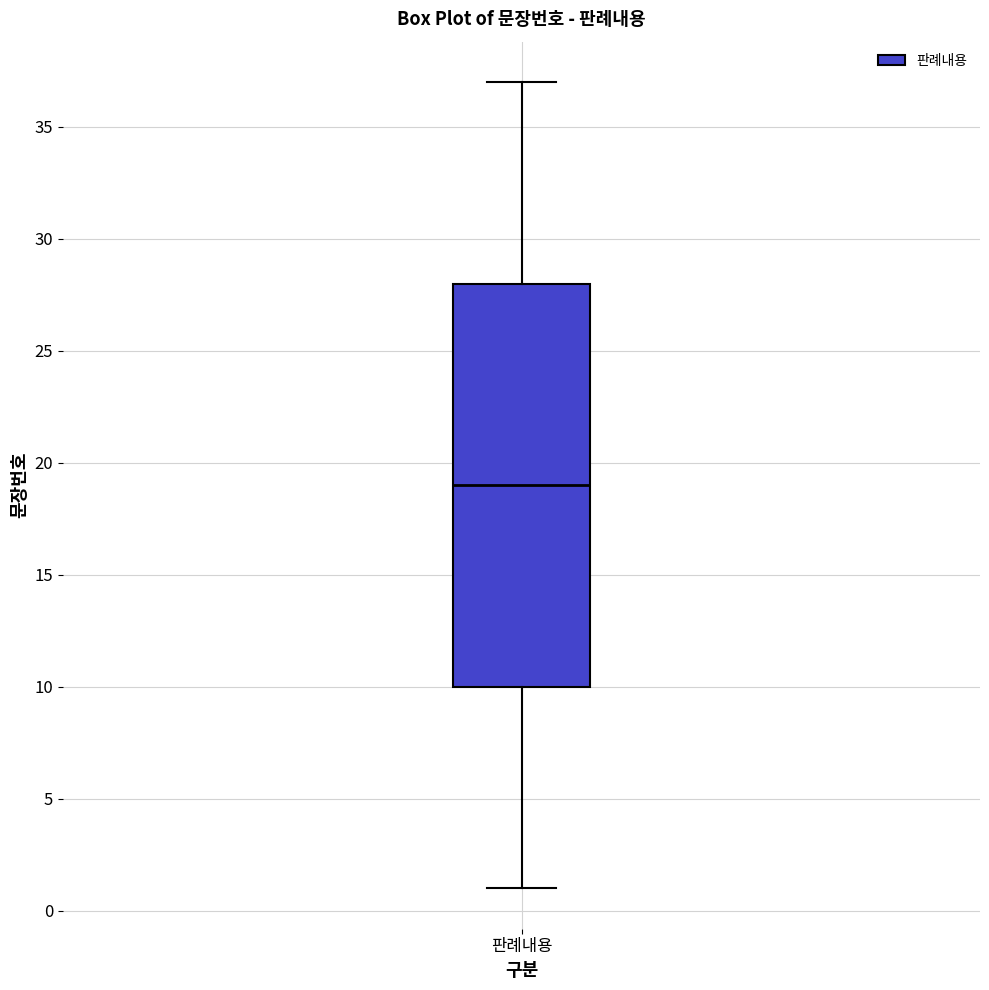

Where is the upper edge of the box for 판례내용 on the y-axis? The values are not printed on the chart, so give them approximately, as read against the axis.

28